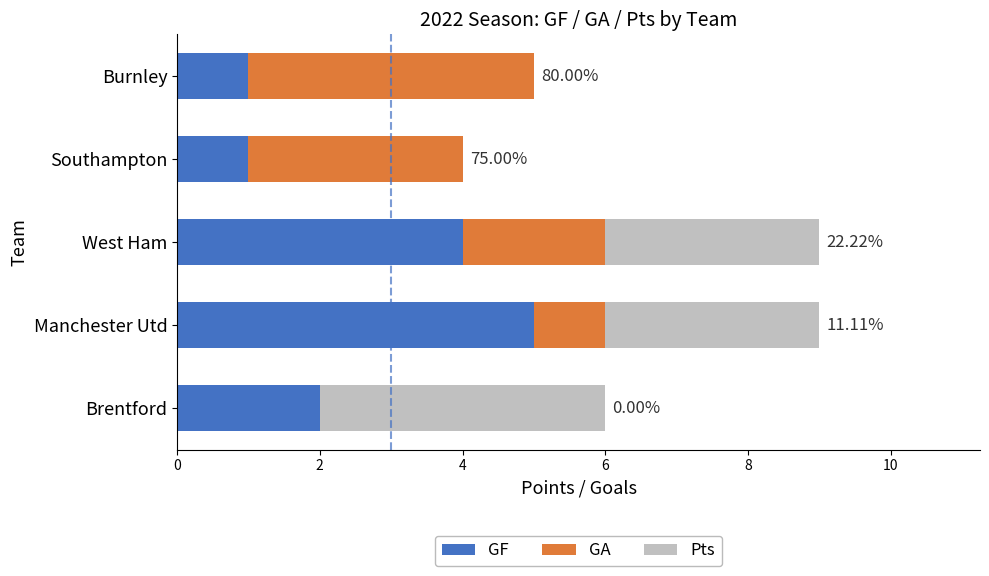

What is the total value across all series at Burnley?

5